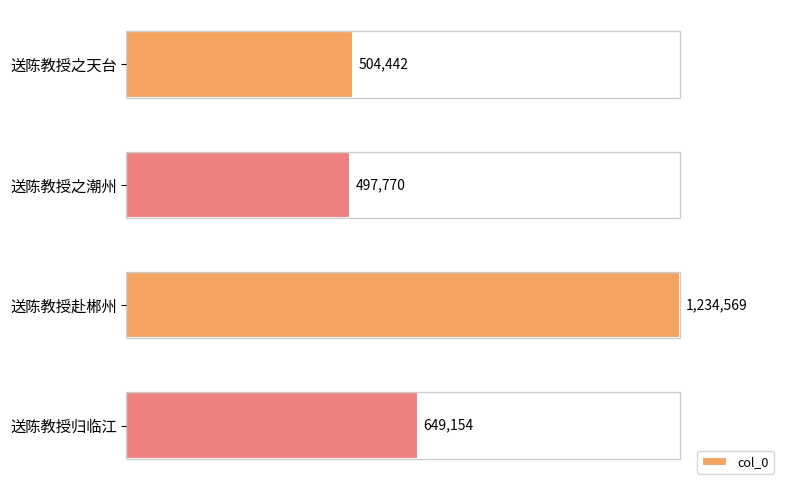

Does the chart contain any negative values?

No